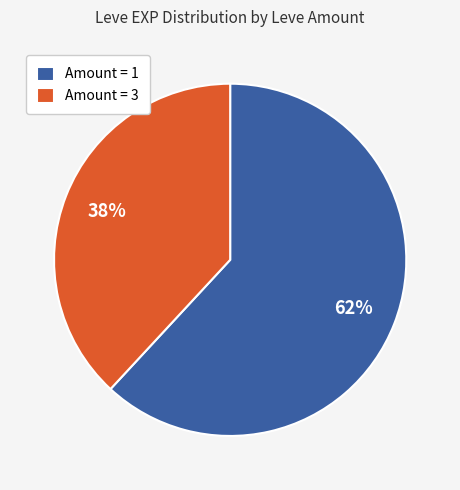

Rank the categories by value from lowest to highest.

Amount = 3, Amount = 1